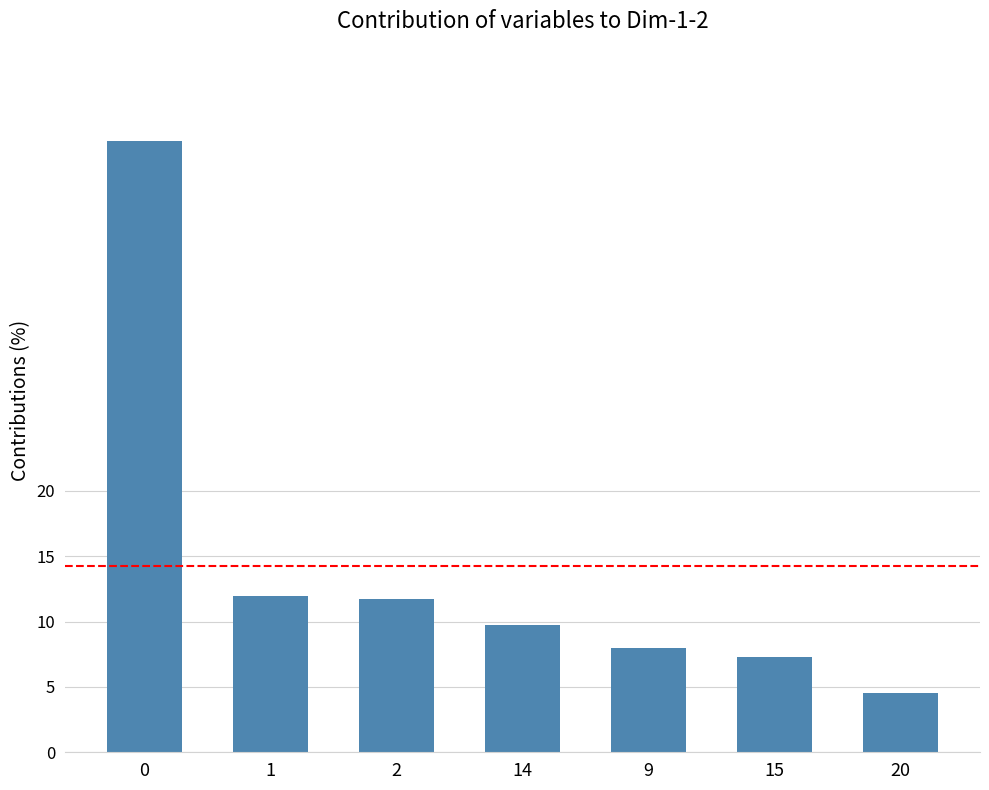

What is the change in value from 1 to 9?

-4.0